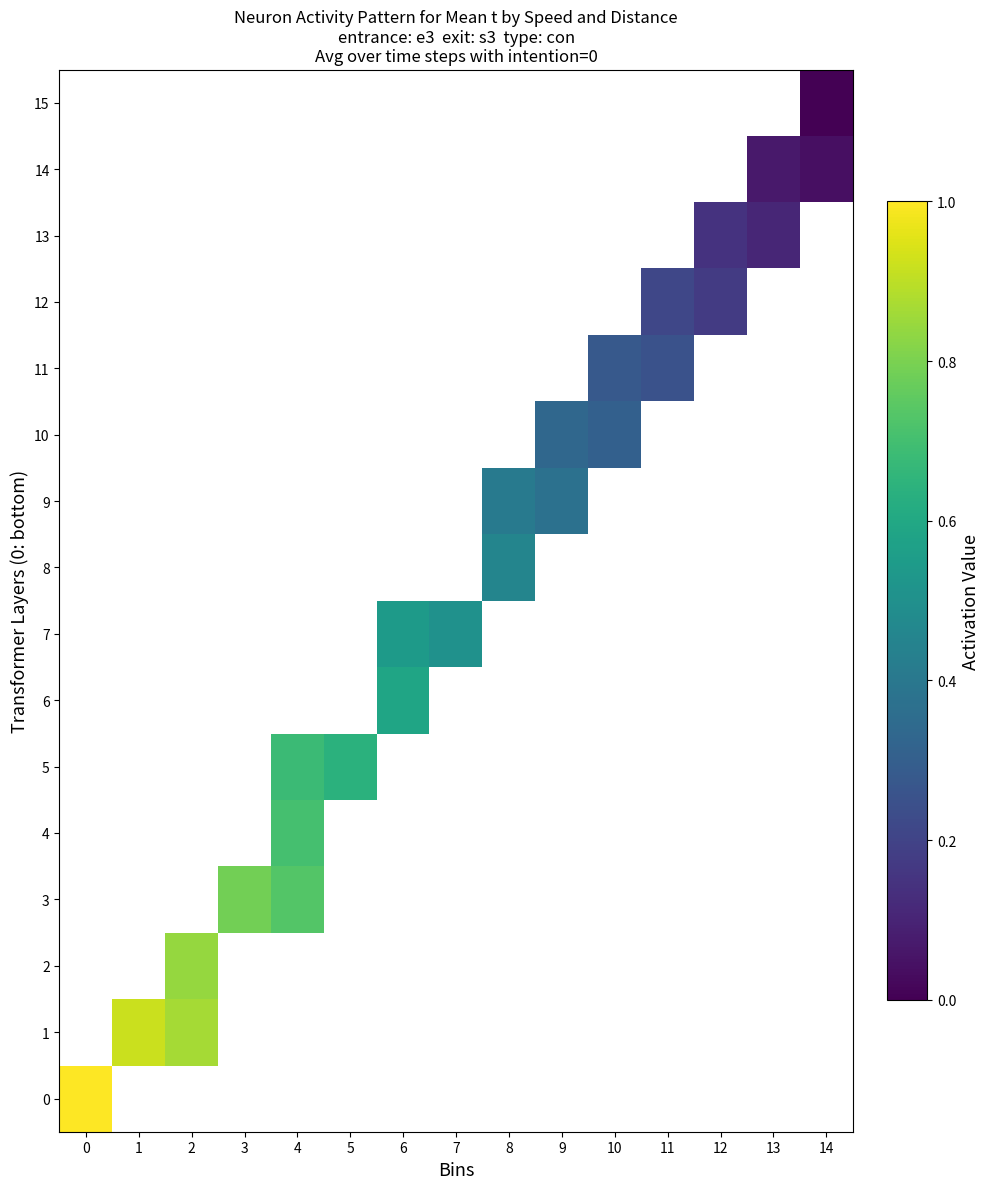

At how many categories does at least one series exceed 0?

15